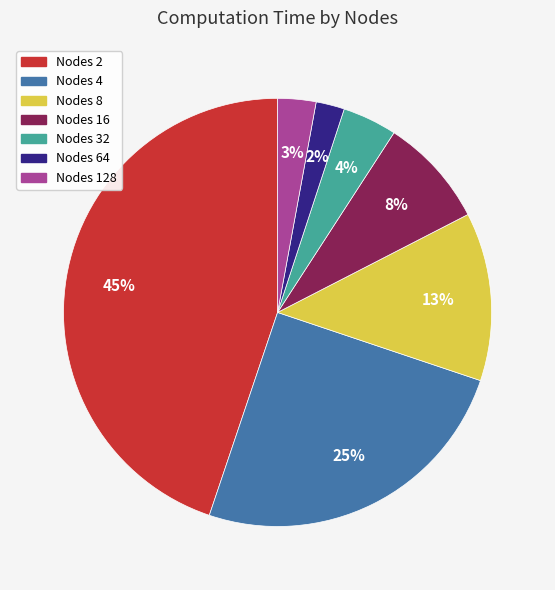

Count the number of slices in the pie.

7